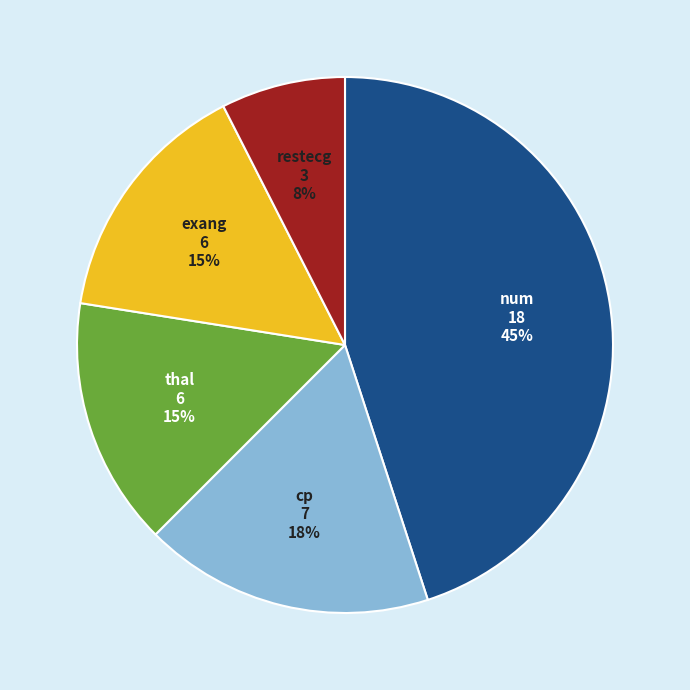

What percentage is the restecg slice, to the nearest percent?

8%